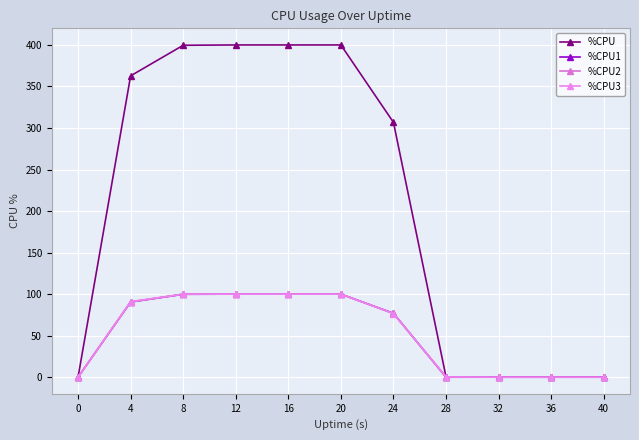

True or false: %CPU and %CPU1 intersect in this chart.

False